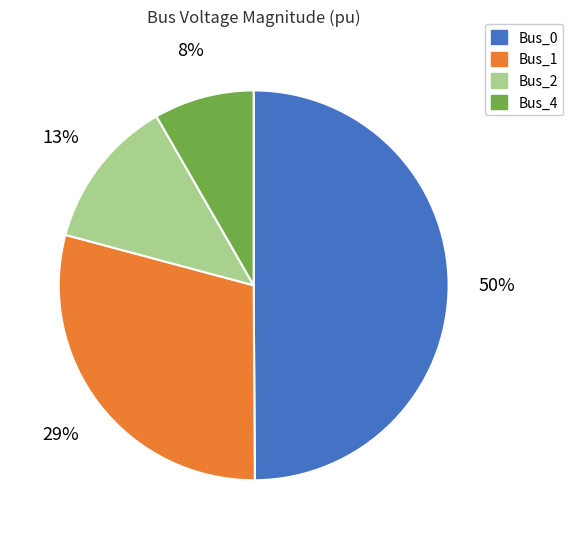

Is it true that Bus_4 is 17% of the pie?

False